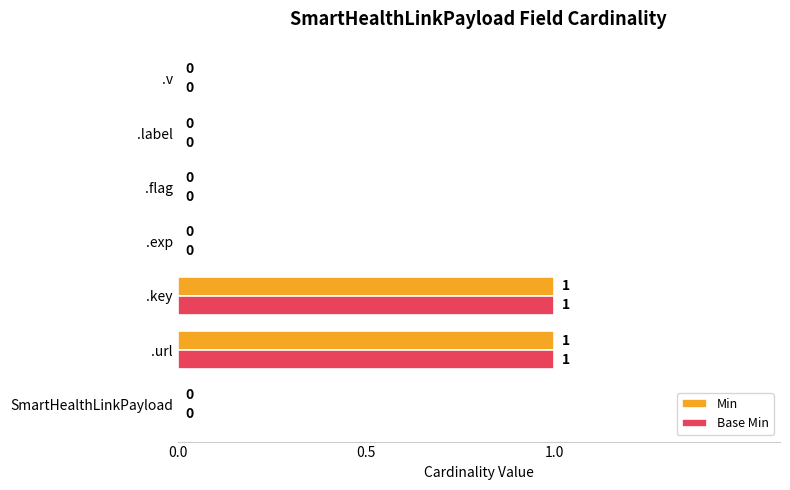

How many distinct data groups are displayed?

2